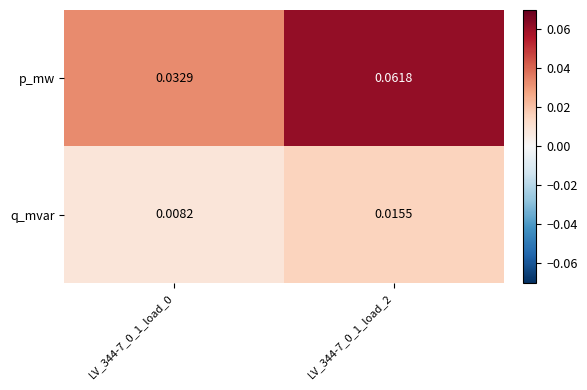

Which series has the largest range (max minus min)?

p_mw